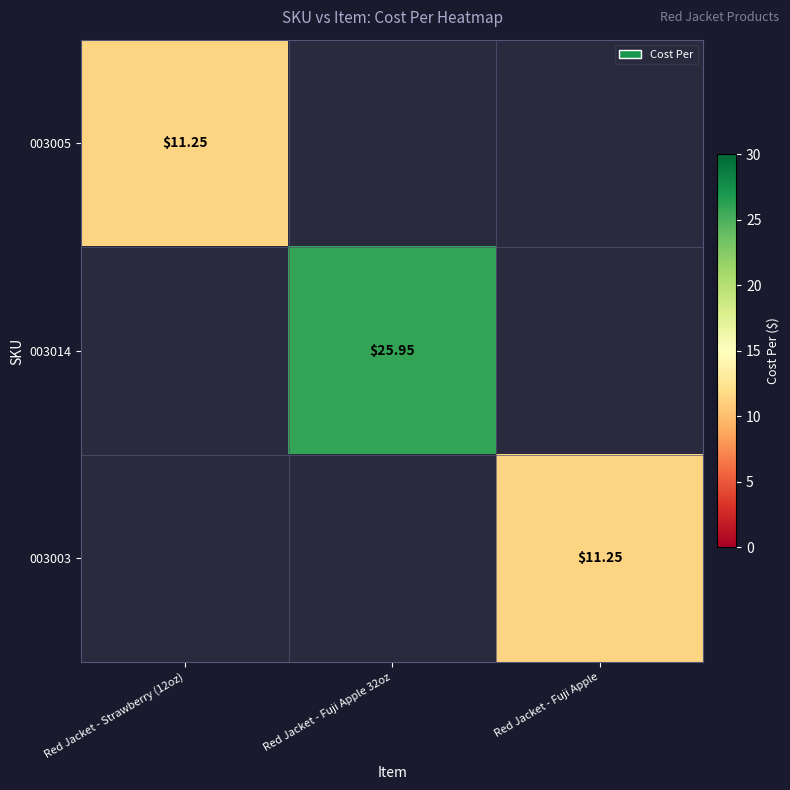

What is the greatest value displayed?

25.9